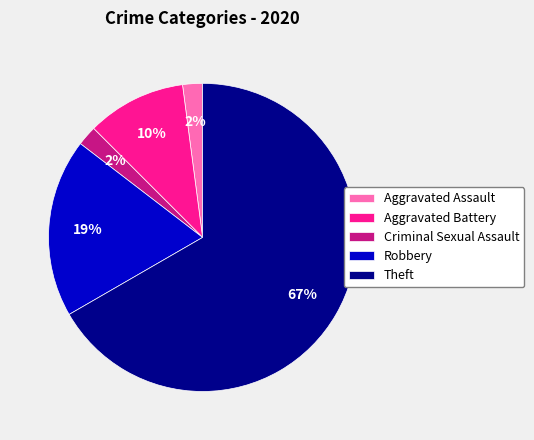

Is it true that Aggravated Battery is 22% of the pie?

False